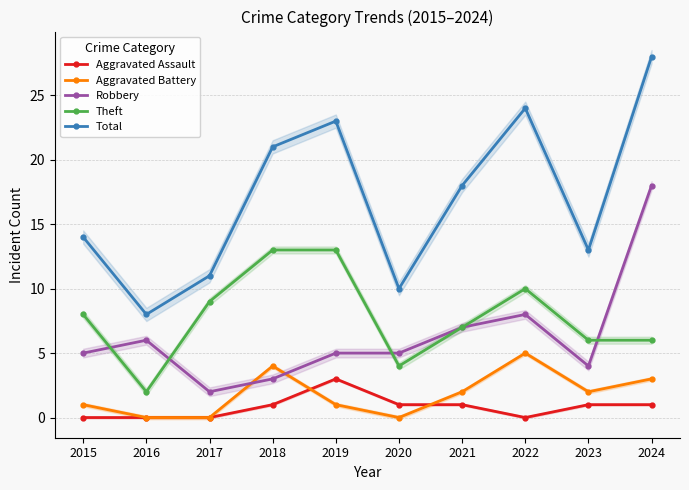

What is the lowest value of the Theft series?

2